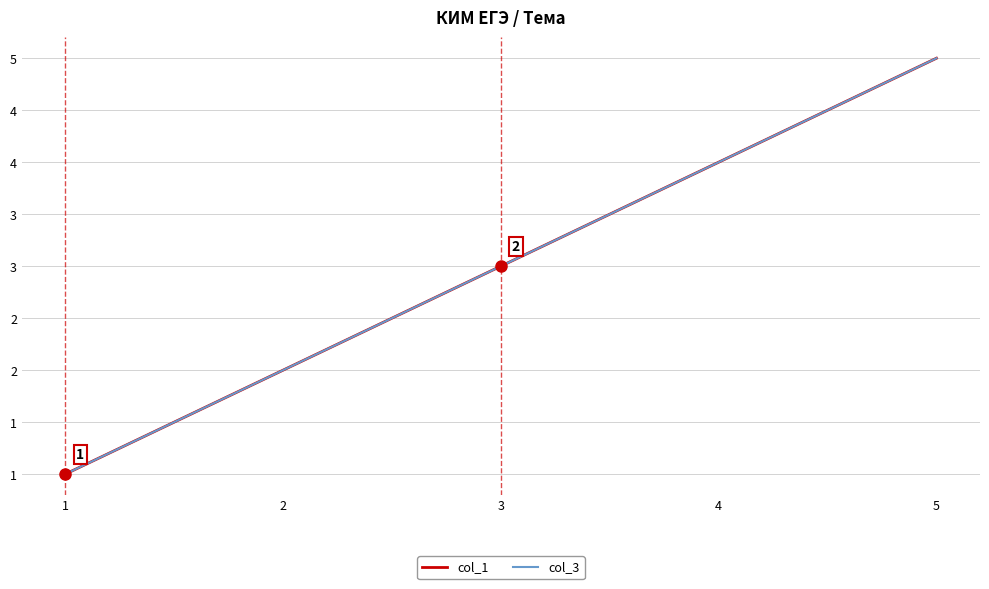

Does the chart have visible grid lines?

Yes